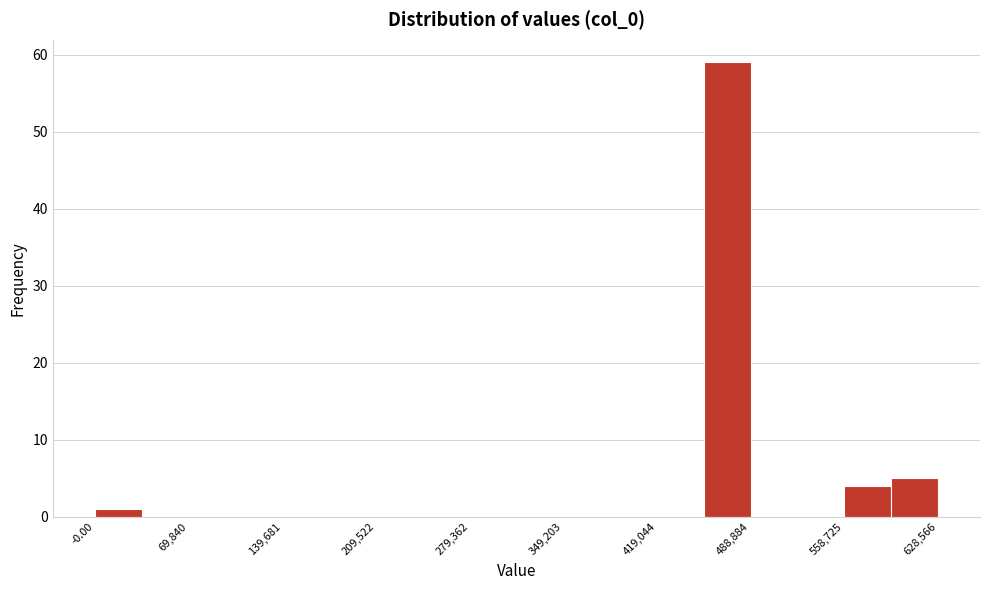

Around what value on the x-axis is the tallest bar? Give the approximate position of its centre, as read against the axis.

470000